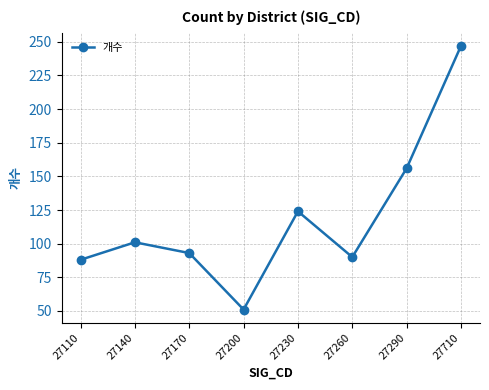

What is the ratio of the value at 27140 to the value at 27230?

0.8